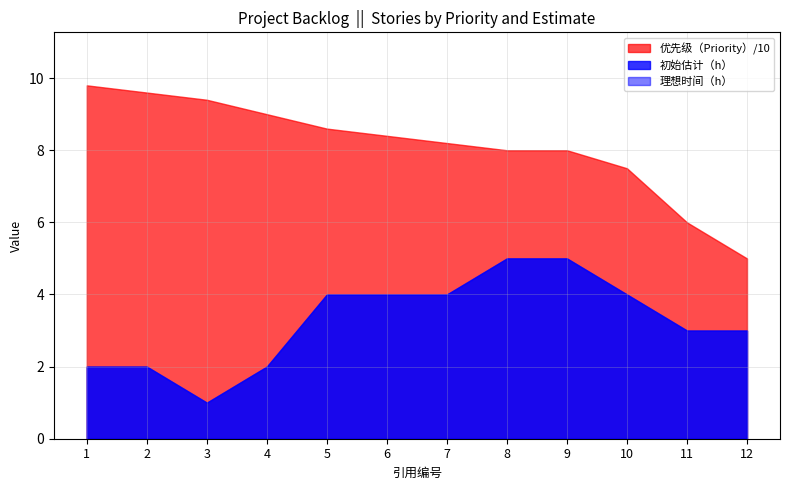

List the labels in order of 理想时间（h） value, largest first.

8, 9, 5, 6, 7, 10, 11, 12, 1, 2, 4, 3